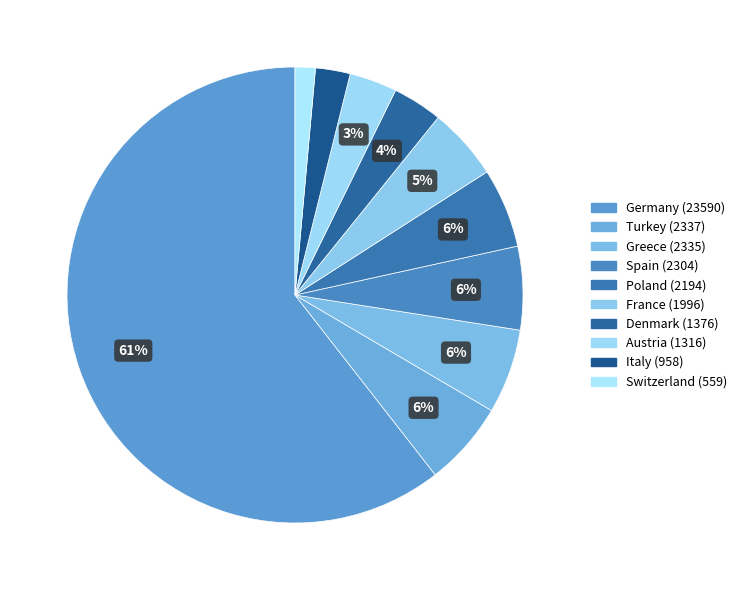

To the nearest percent, what is the combined percentage of Germany and Italy?

63%